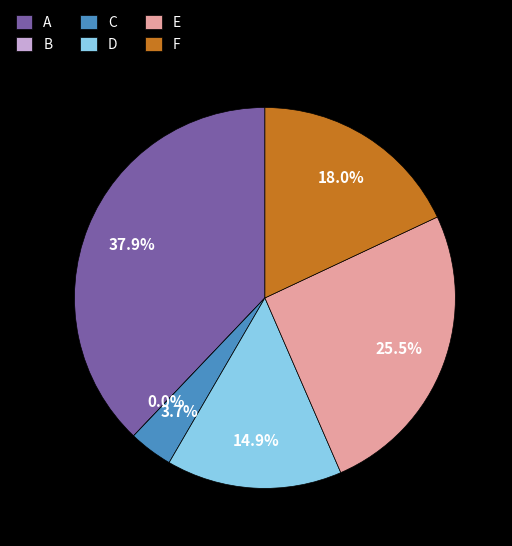

True or false: E accounts for 31% of the total.

False